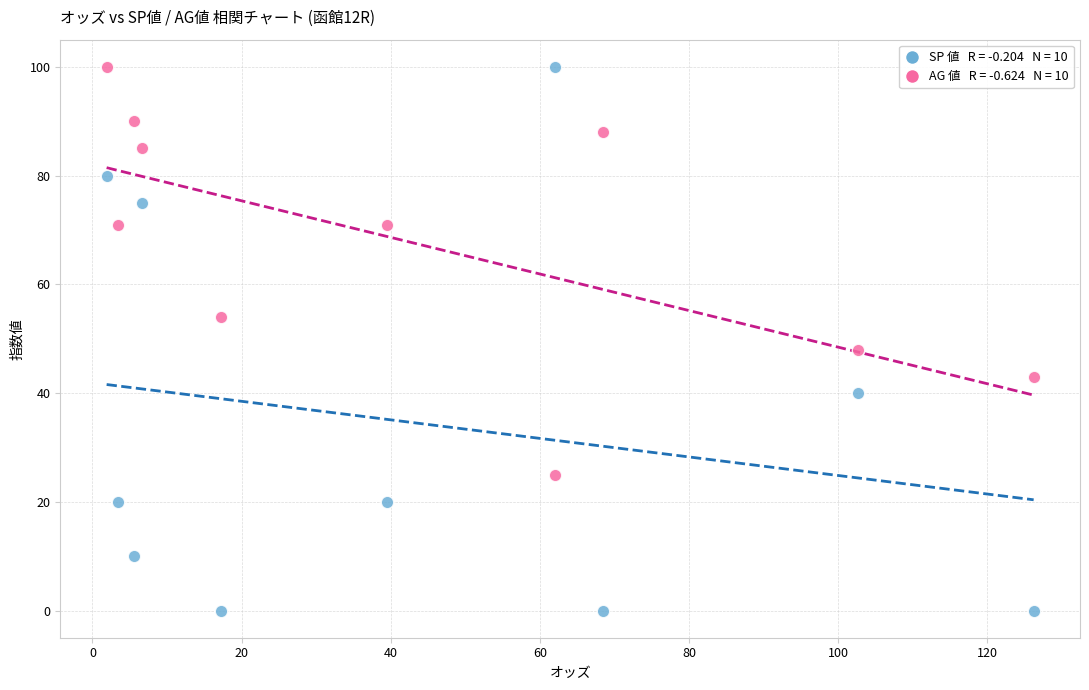

Across all series, what Y value is closest to 50?

48